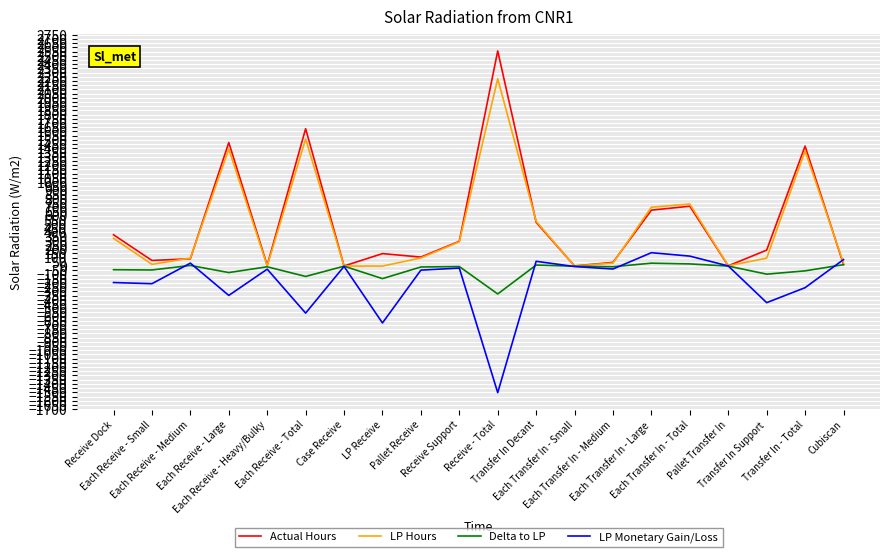

Which series has the widest spread of values?

Actual Hours